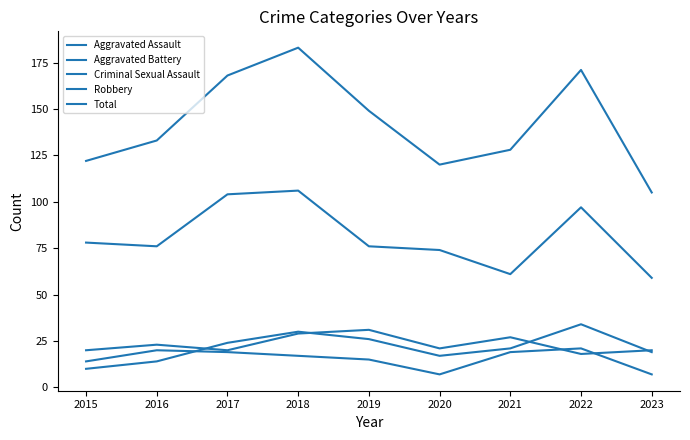

Which category has the lowest value in the Criminal Sexual Assault series?

2020